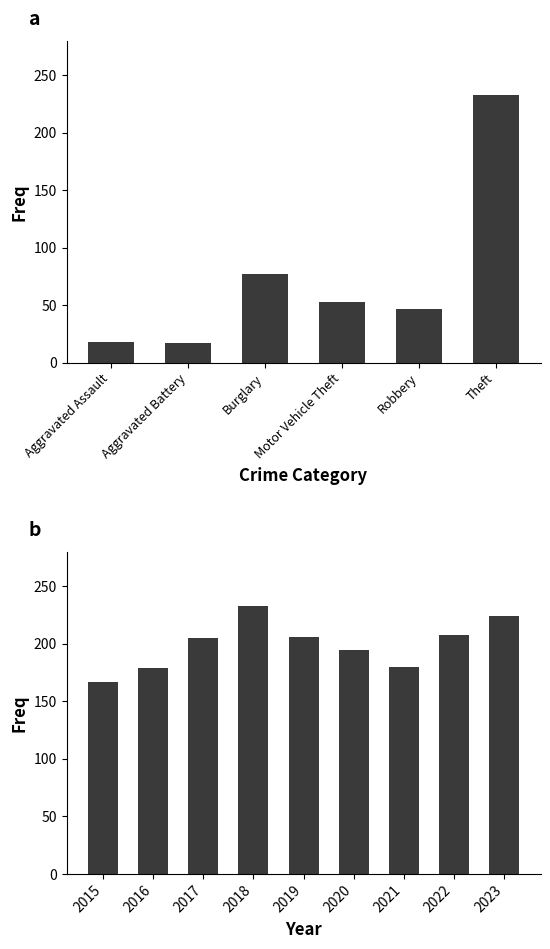

What are all the series names shown in the legend?

Aggravated Assault, Aggravated Battery, Burglary, Motor Vehicle Theft, Robbery, Theft